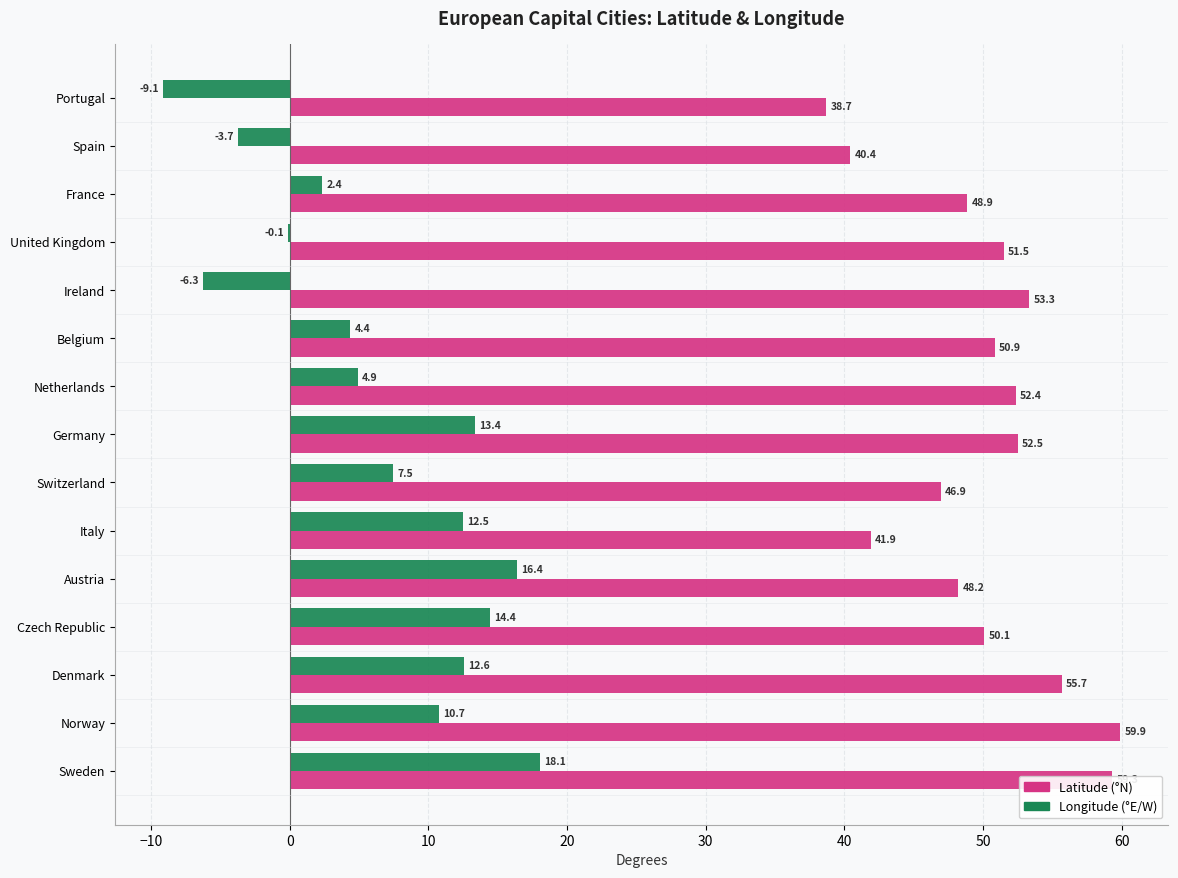

What is the greatest value displayed?

59.9